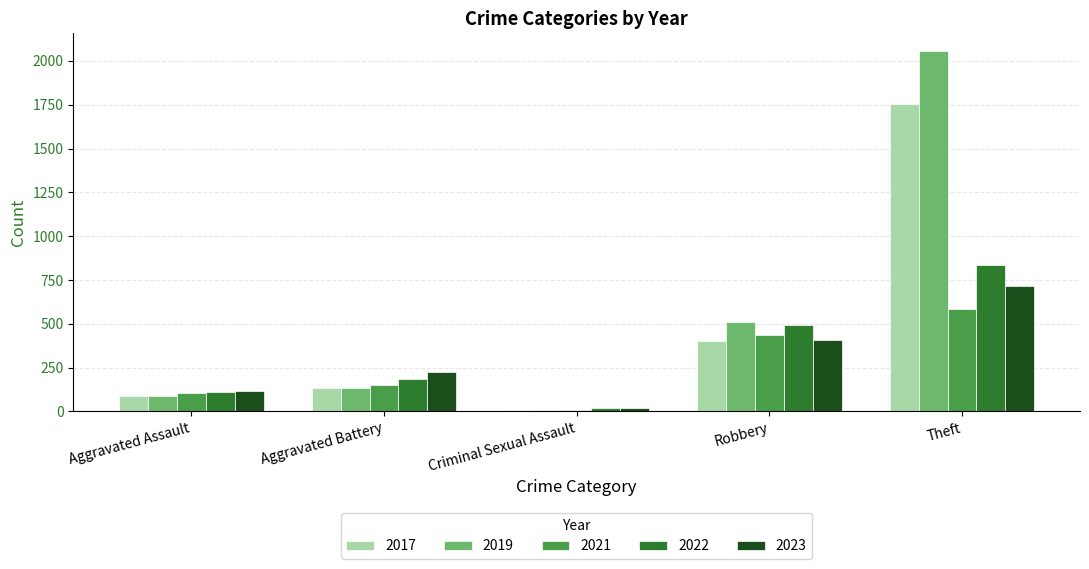

What position from the right is Criminal Sexual Assault?

3